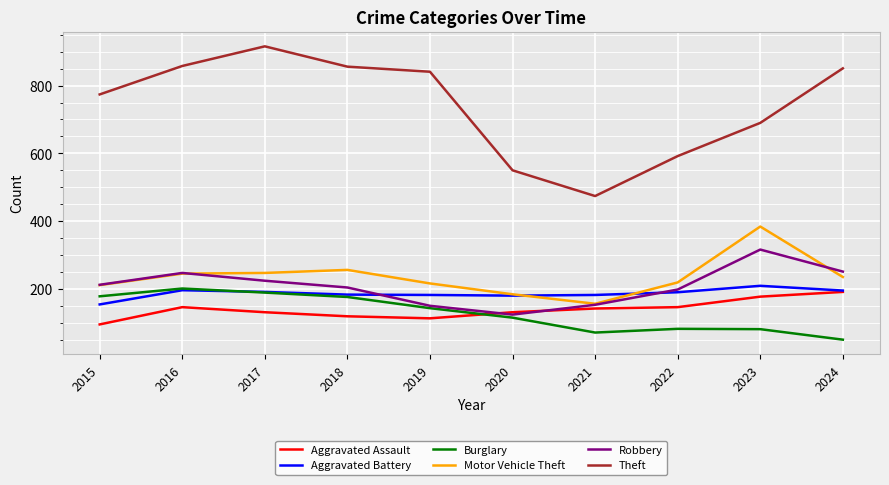

Does the chart have visible grid lines?

Yes